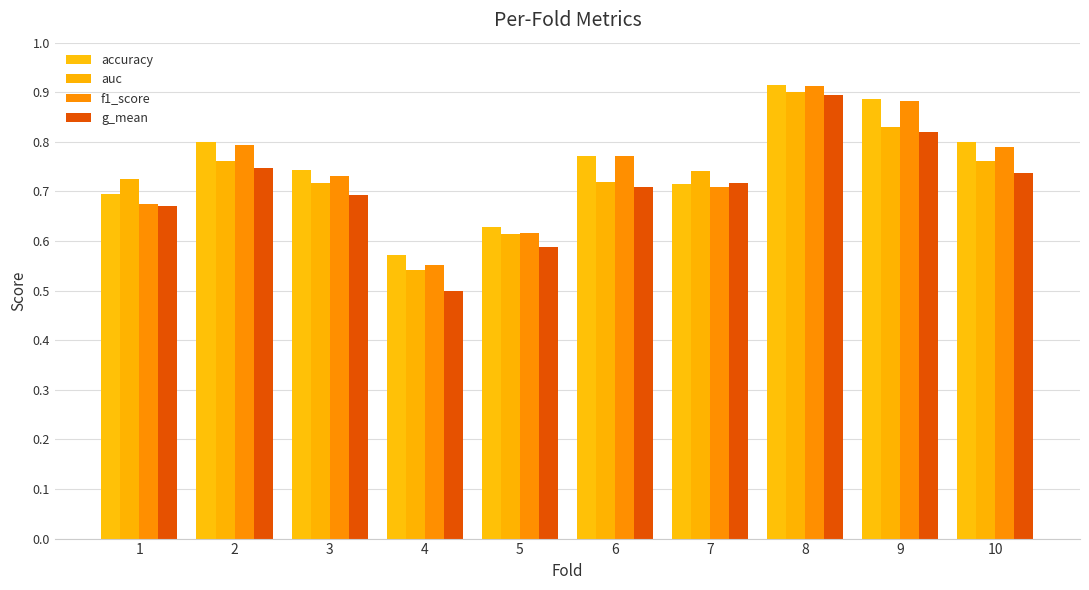

Rank the series at 10 from highest to lowest value.

accuracy, f1_score, auc, g_mean